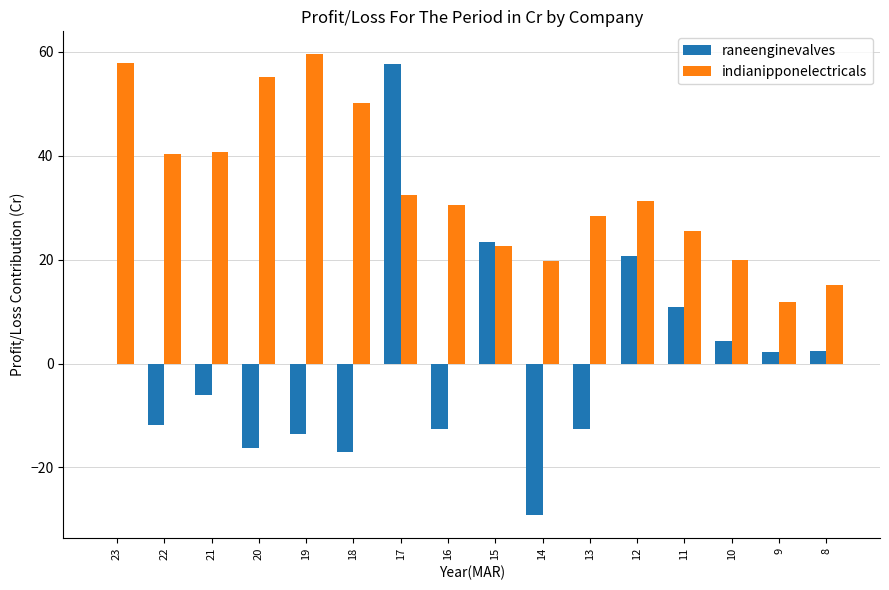

What are all the series names shown in the legend?

raneenginevalves, indianipponelectricals